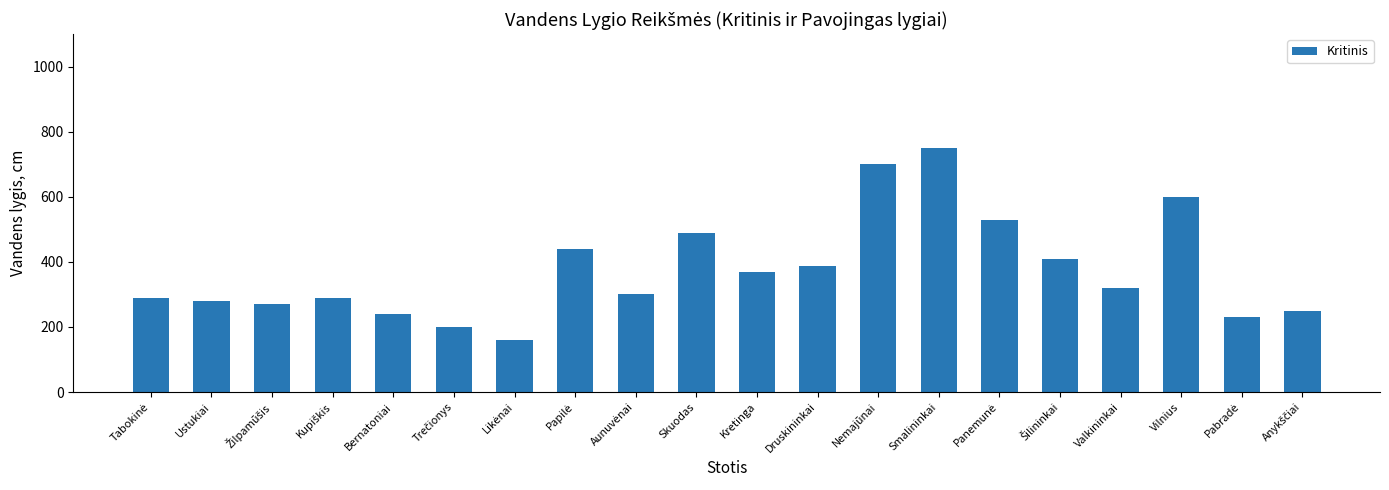

What is the label of the 7th bar from the right?

Smalininkai